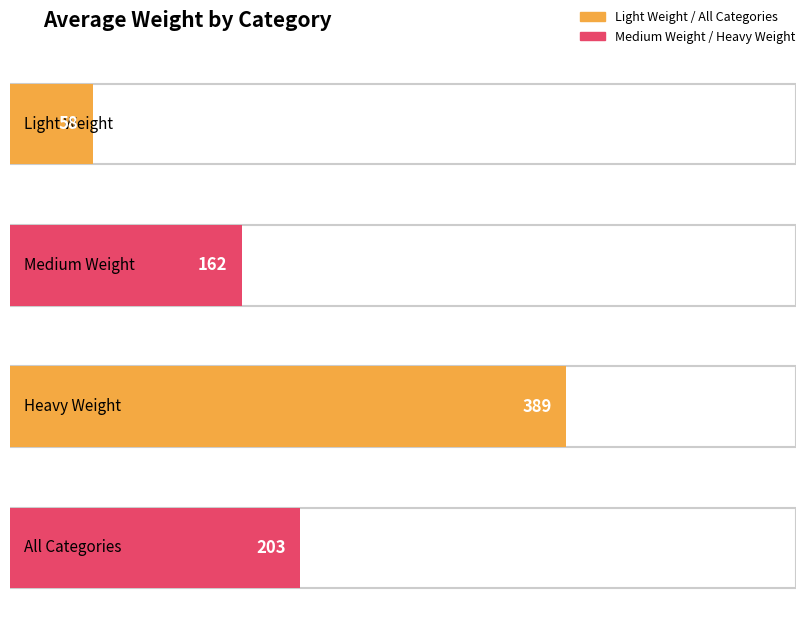

Count the number of categories in the chart.

4